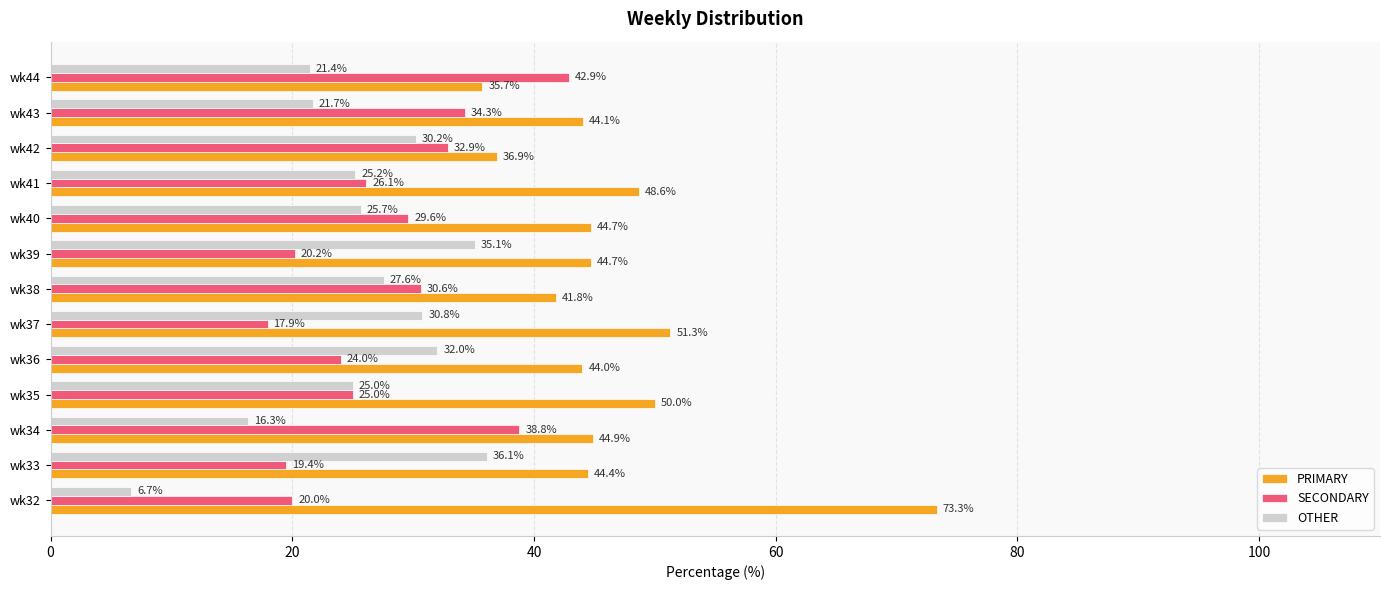

Is the value of SECONDARY at wk37 greater than the value of OTHER at wk33?

No